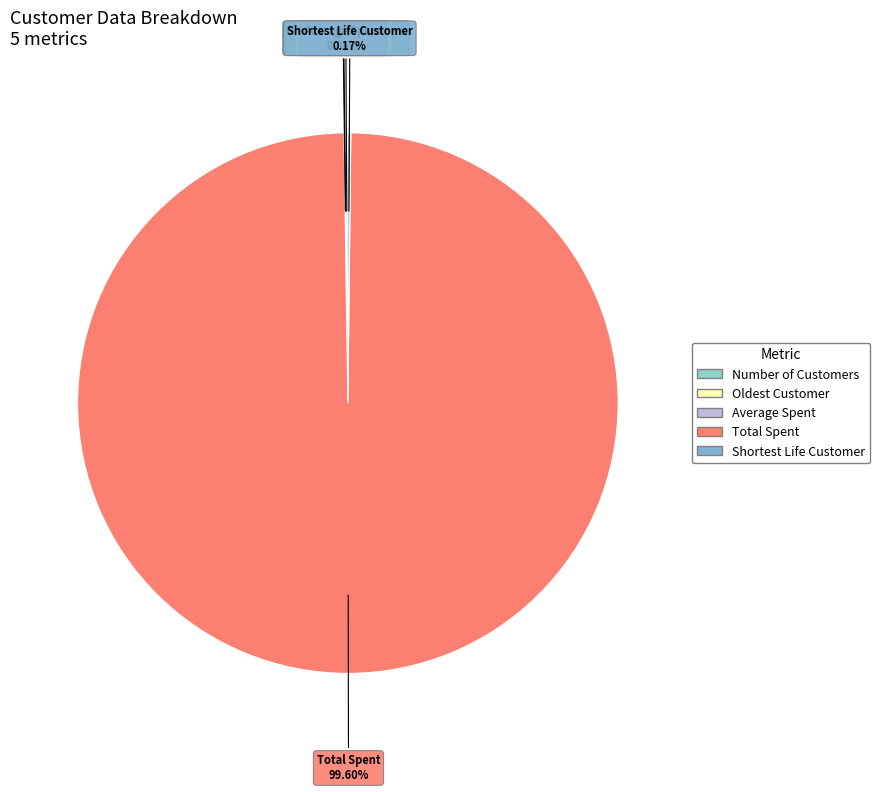

What is the majority slice?

Total Spent